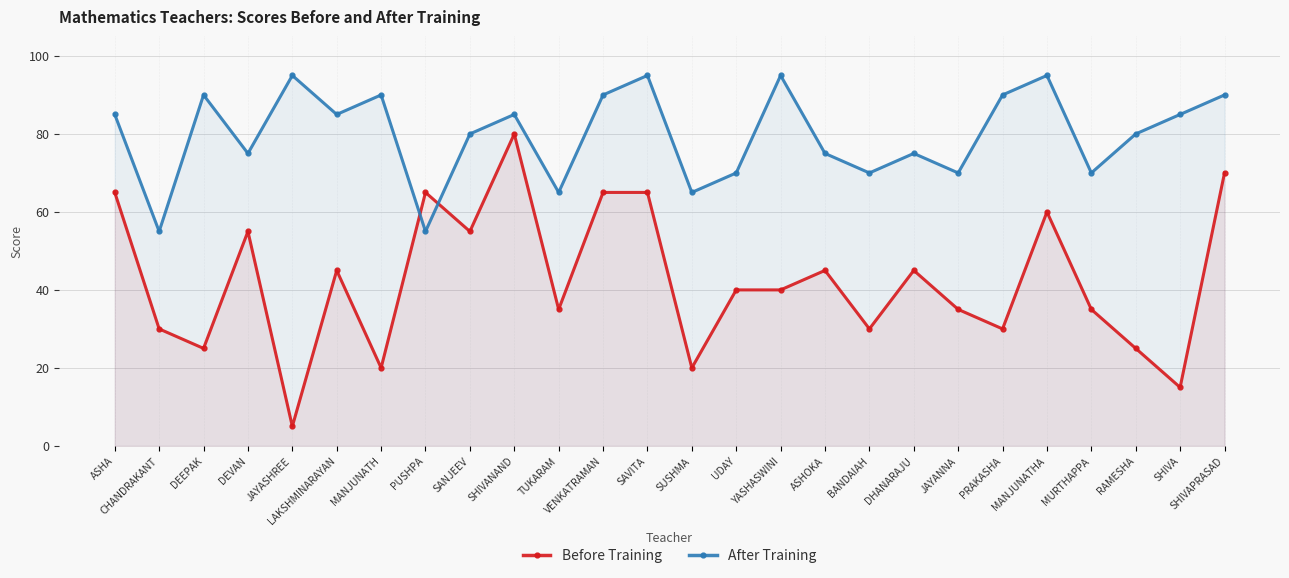

Between DEVAN and VENKATRAMAN, which is larger?

VENKATRAMAN